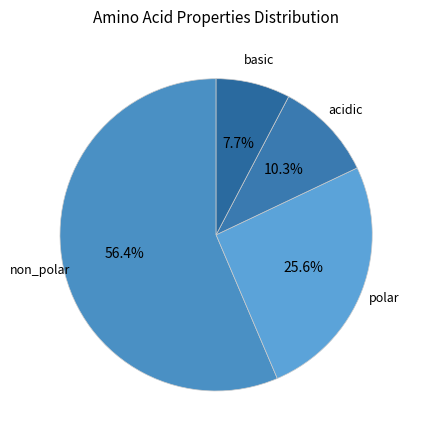

How many slices are in this pie chart?

4